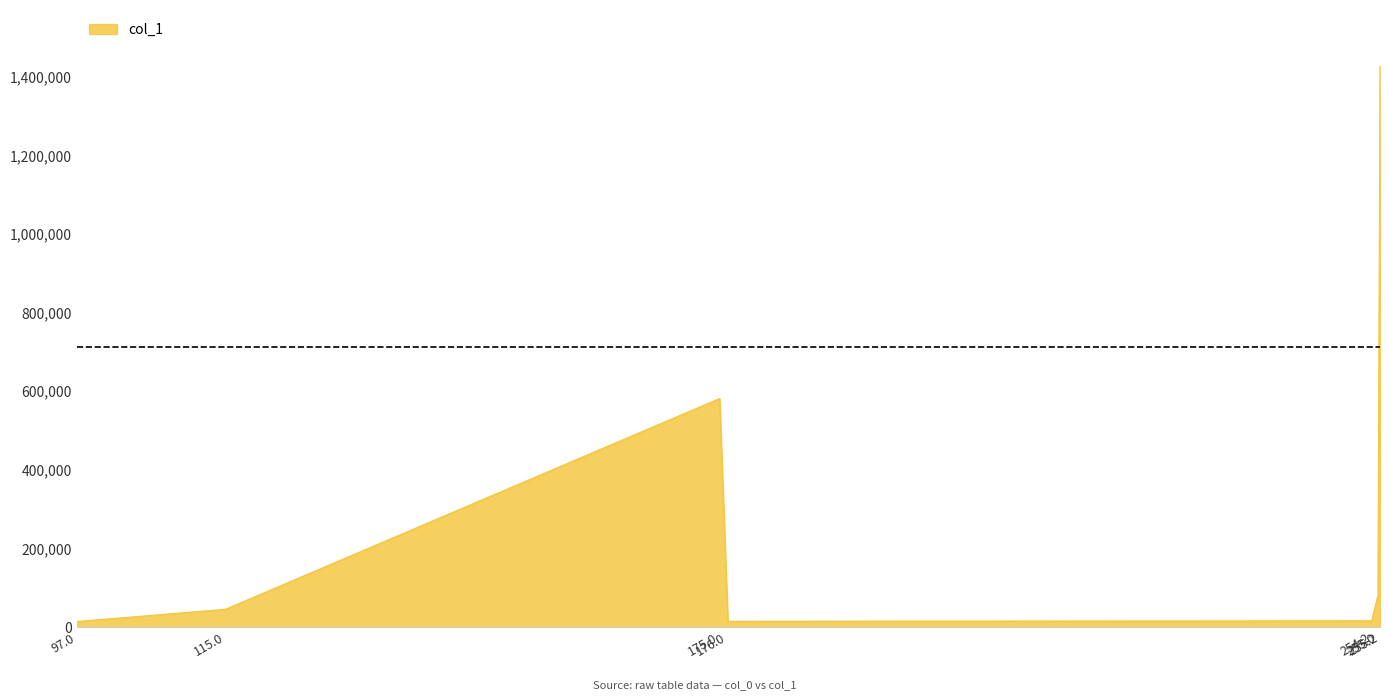

What is the greatest value displayed?

1426906.0